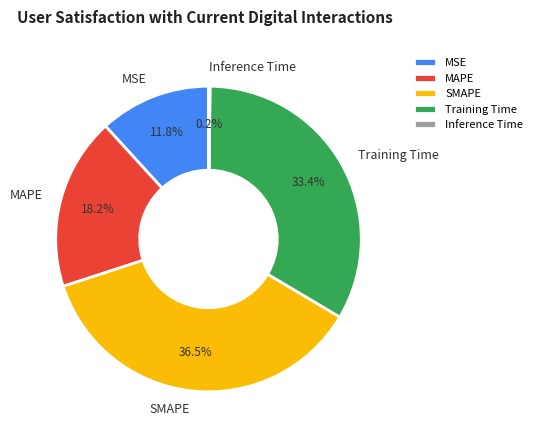

Which has a higher value, MSE or Training Time?

Training Time